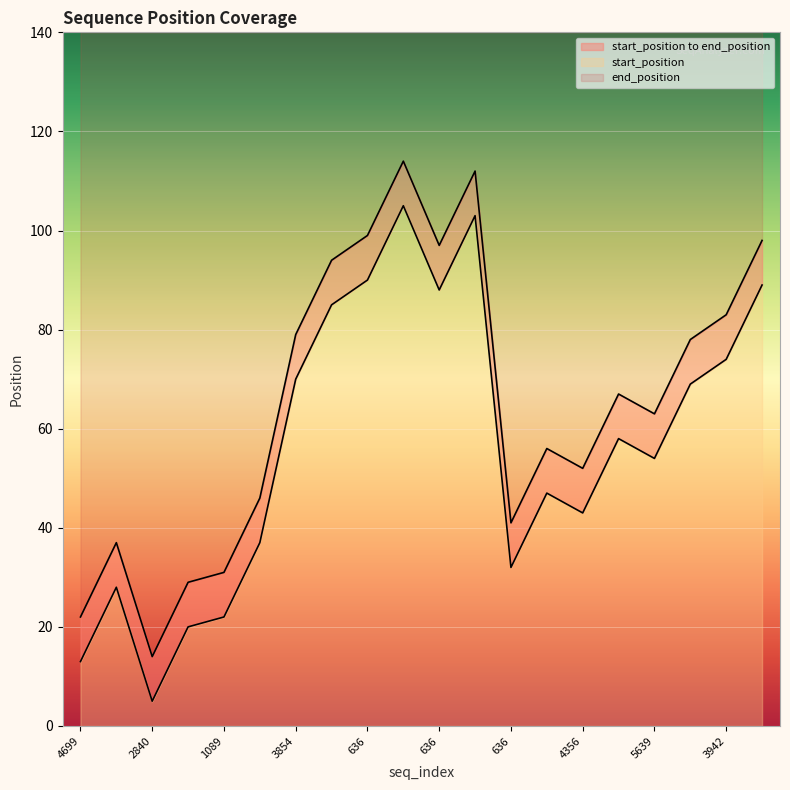

Where is the first local minimum for end_position?

2840